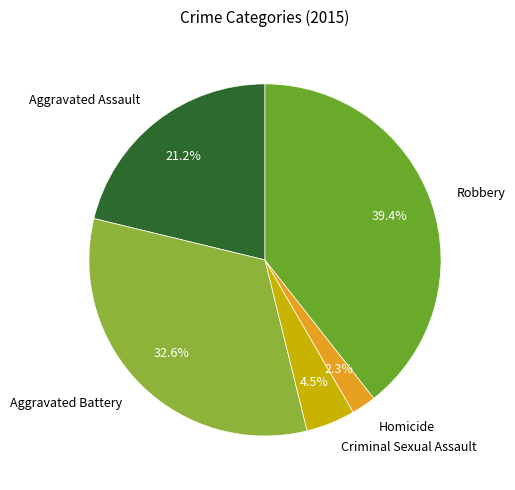

Approximately how many times larger is the value at Criminal Sexual Assault compared to Aggravated Battery?

0.1